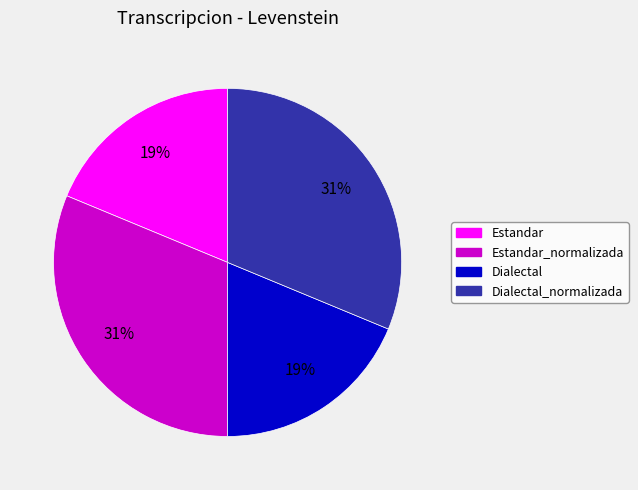

Is there a majority slice in this chart?

No